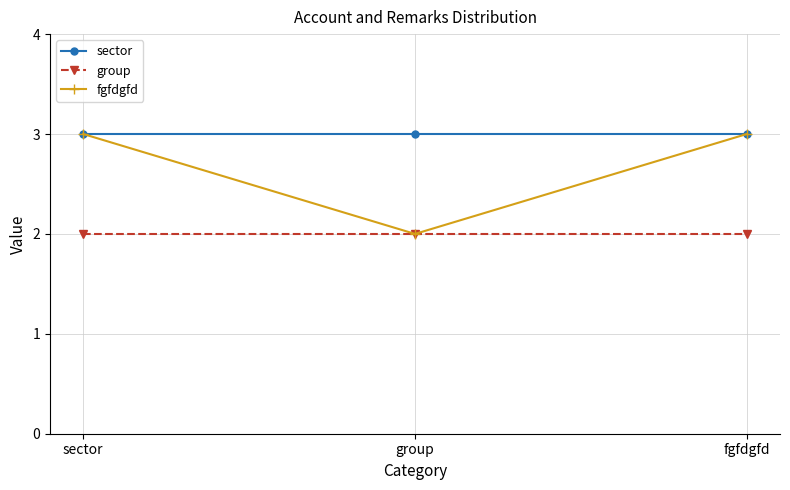

Where is fgfdgfd nearest to the value 2?

group